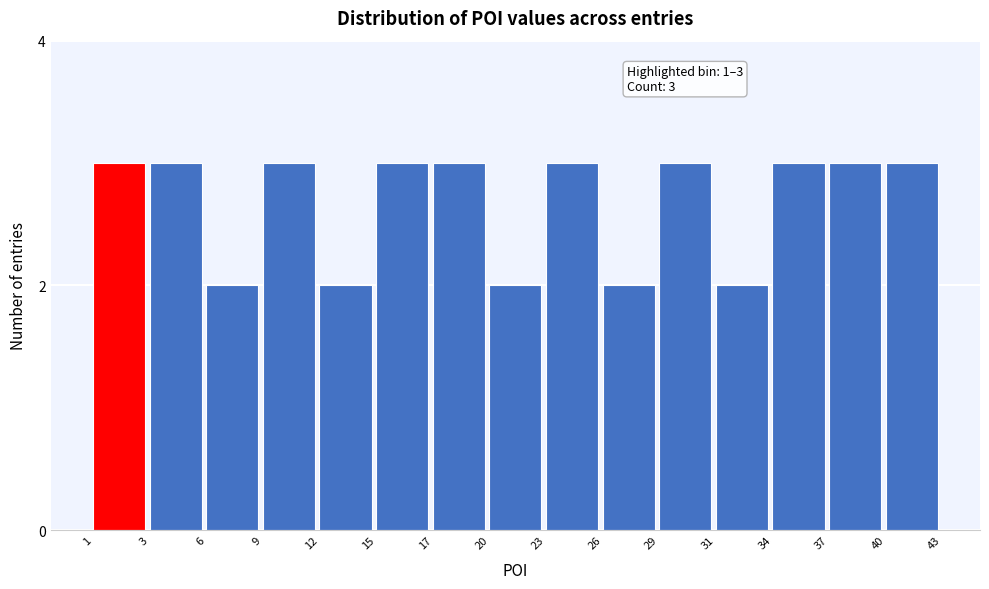

Reading right to left, extract all data points from this chart.

3	3	3	2	3	2	3	2	3	3	2	3	2	3	3